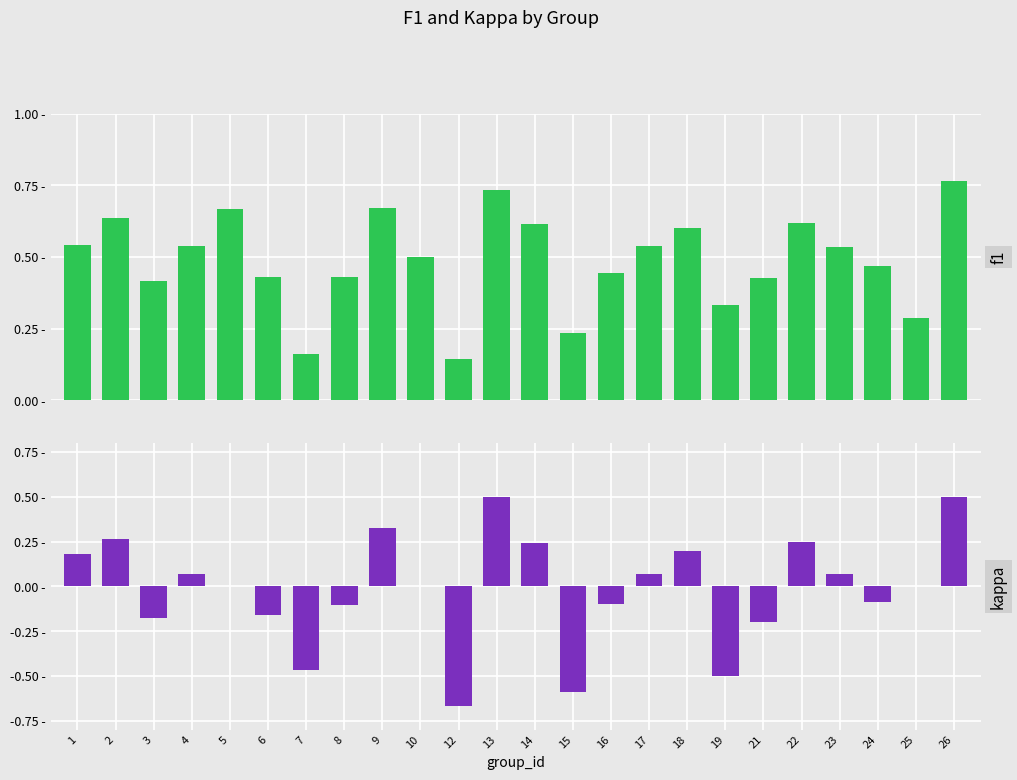

At which label does kappa first exceed 0?

1